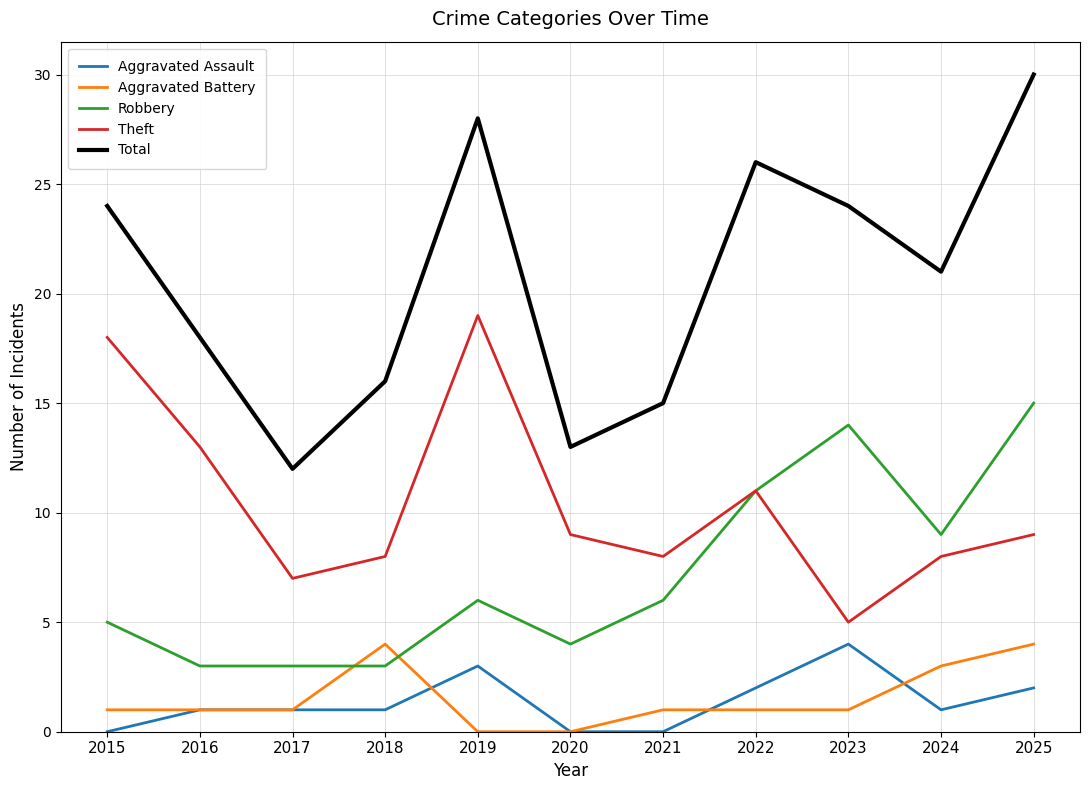

What is the average value of the Theft series?

10